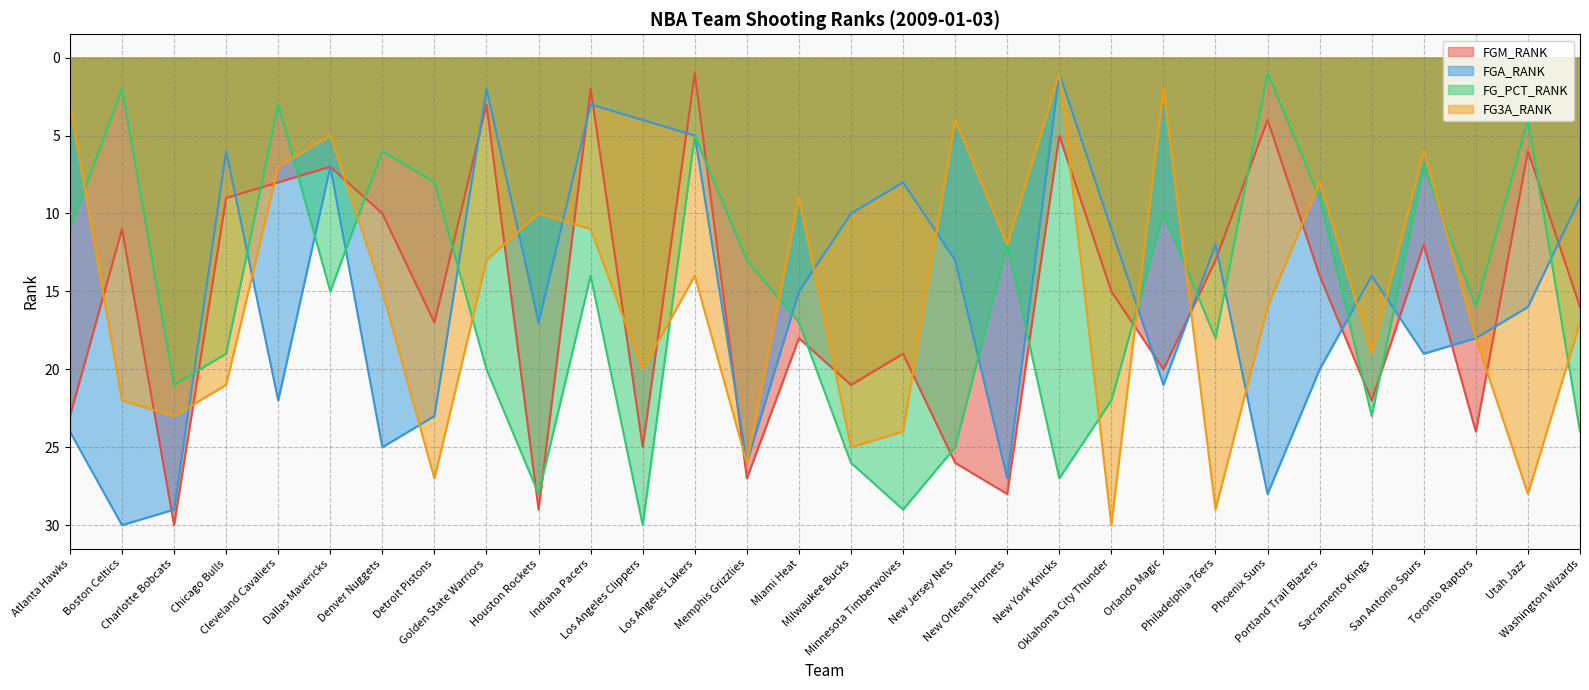

How many series are shown in this chart?

4